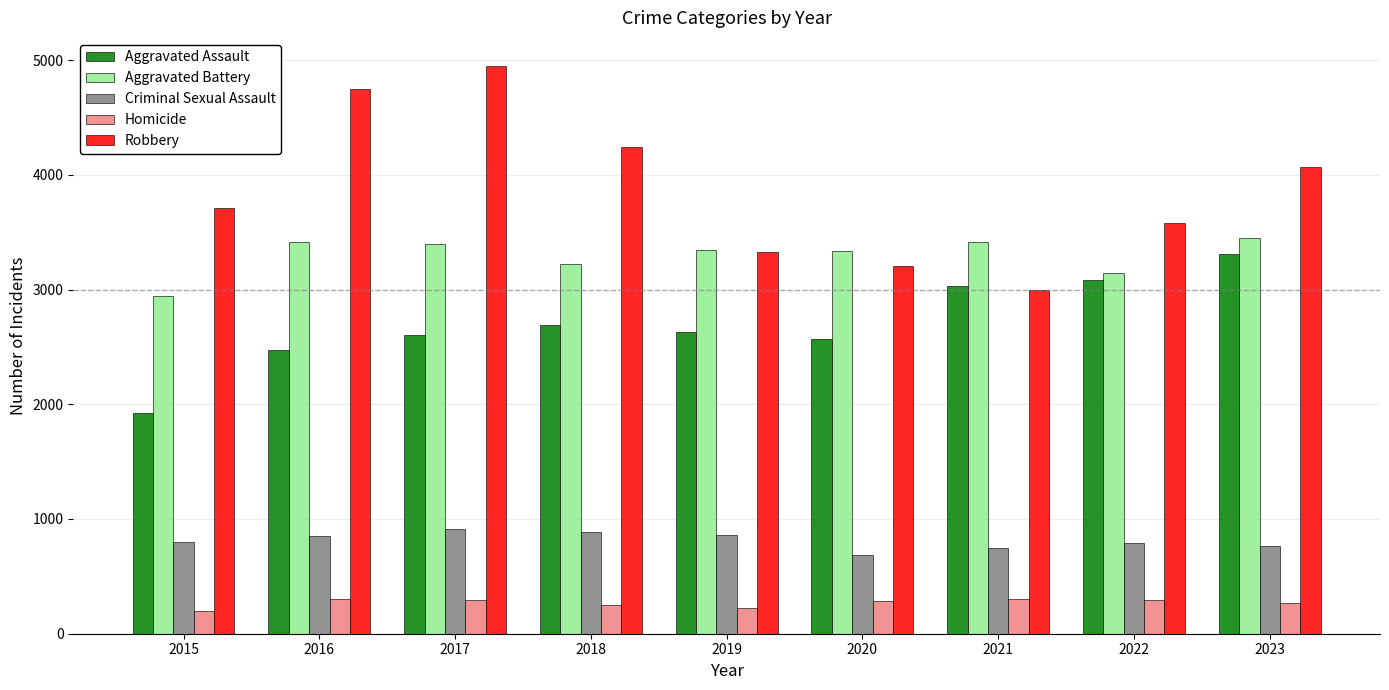

What is the maximum value shown in the chart?

4946